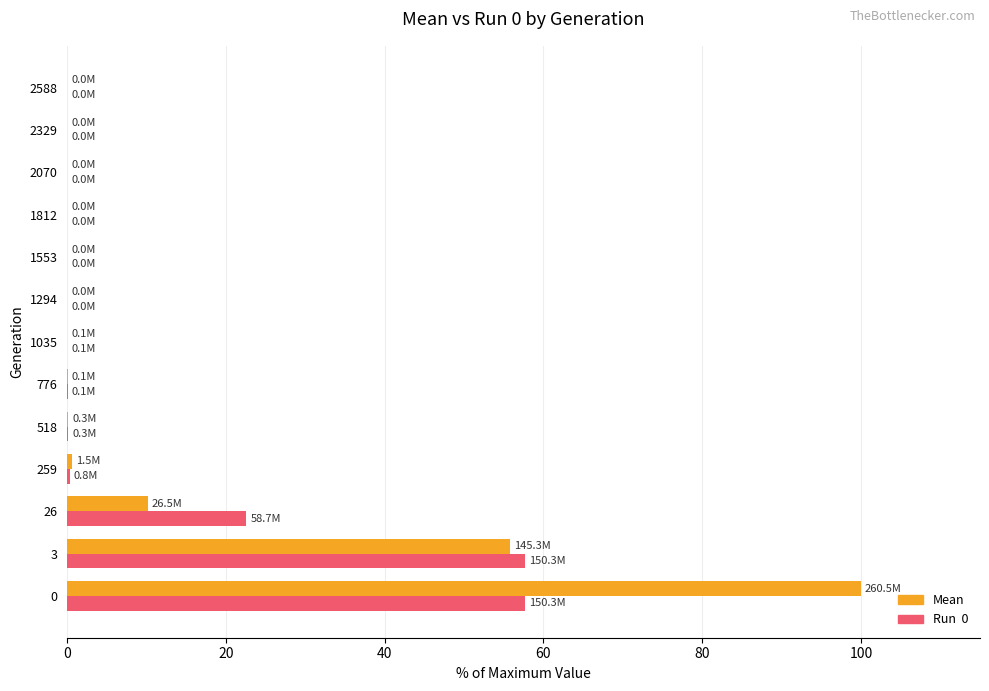

What is the total value across all series at 3?

113.5